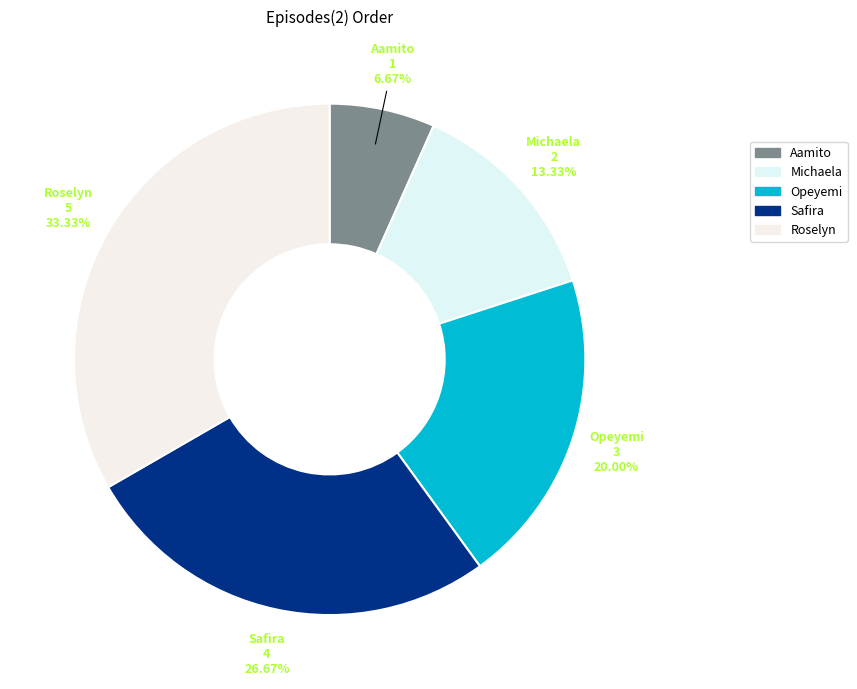

How many slices are in this pie chart?

5